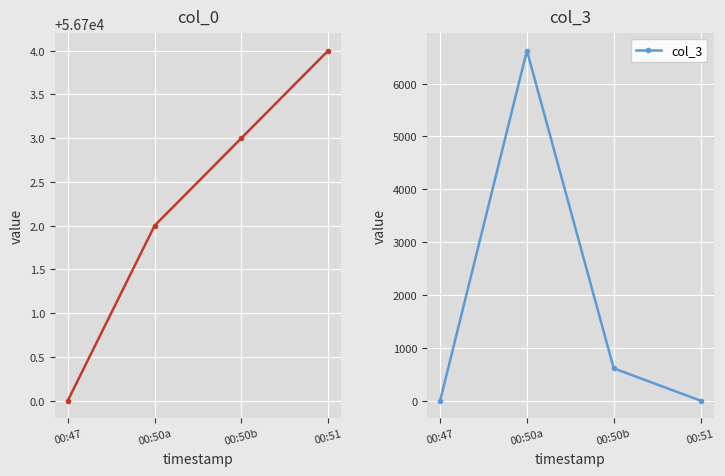

What is the difference between the maximum and minimum values in the col_3 series?

6623